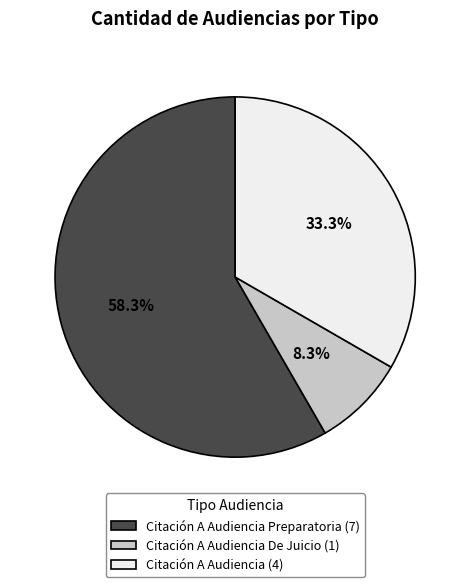

Does Citación A Audiencia De Juicio (1) account for over 50% of the chart?

No